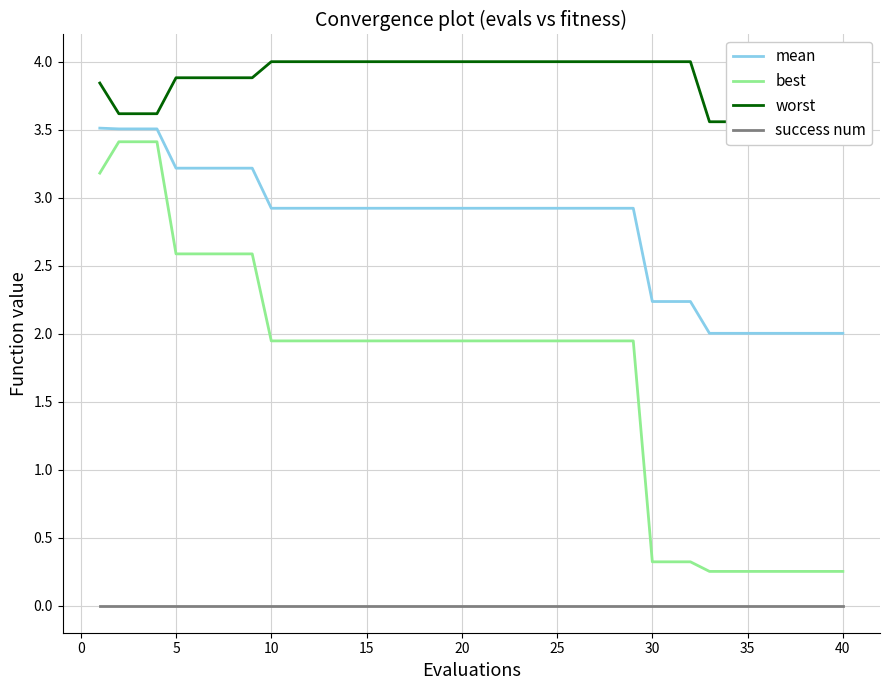

What is the highest value of the mean series?

3.5